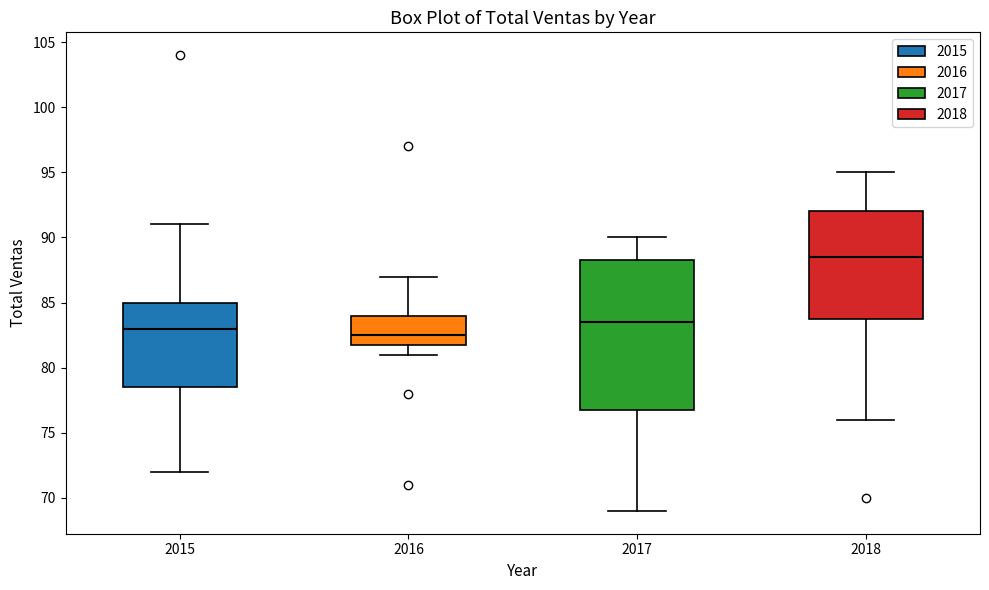

Where is the upper edge of the box at x = 2015 on the y-axis? The values are not printed on the chart, so give them approximately, as read against the axis.

85.0